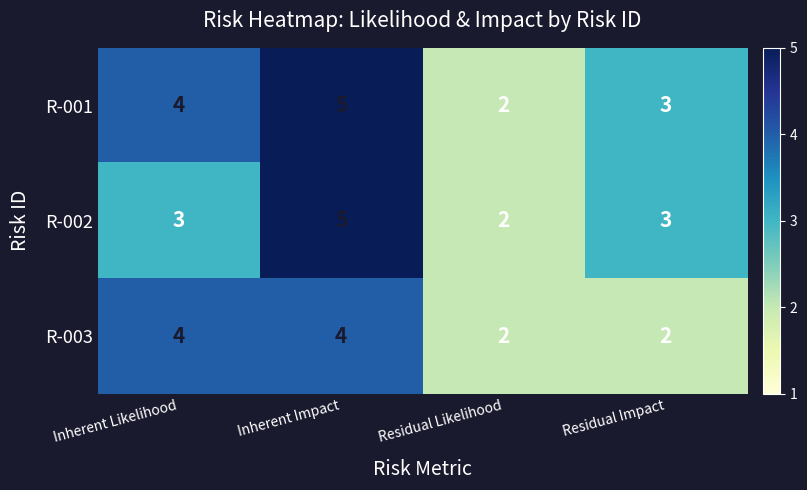

Which series changed the most between Inherent Likelihood and Inherent Impact?

R-002